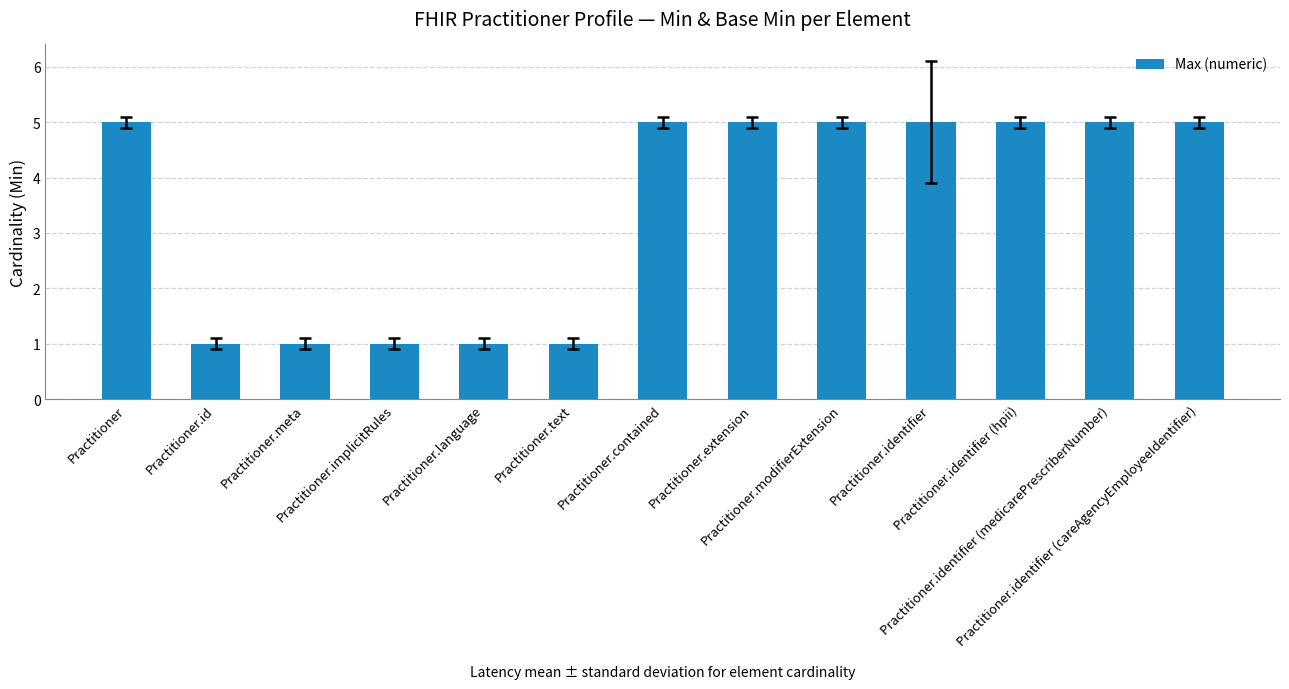

Count the values in the range 1 to 5.

13